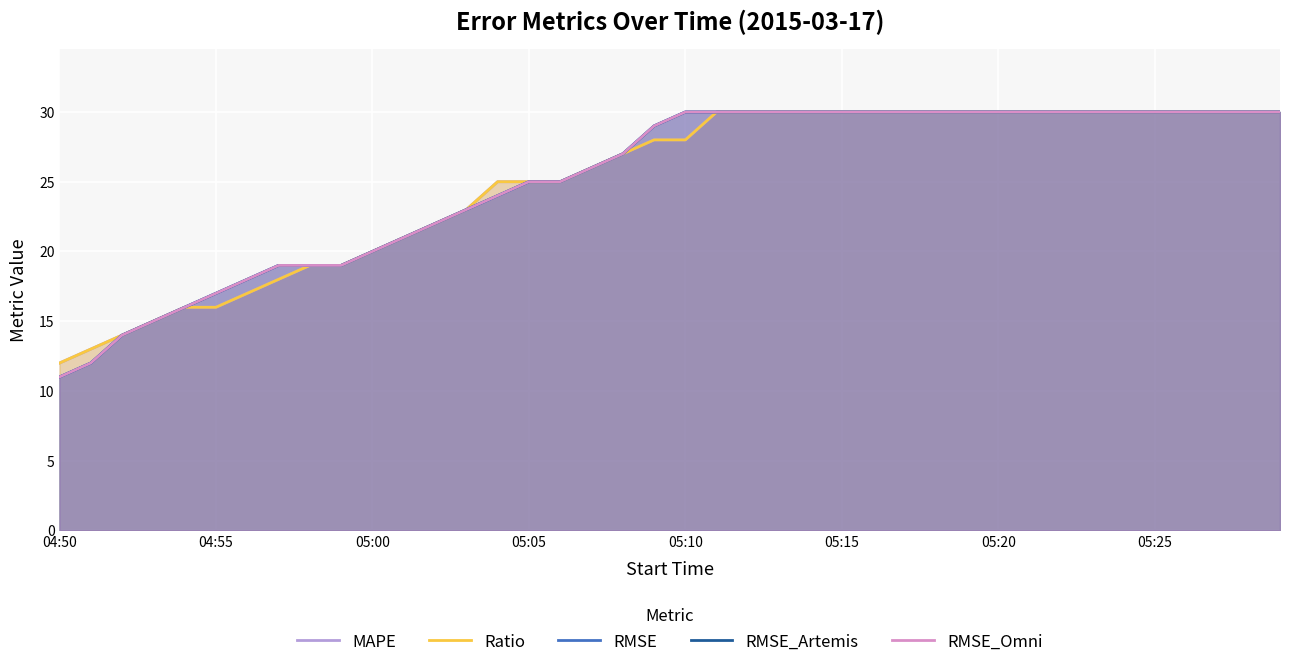

Which series changed the most between 12 and 13?

MAPE